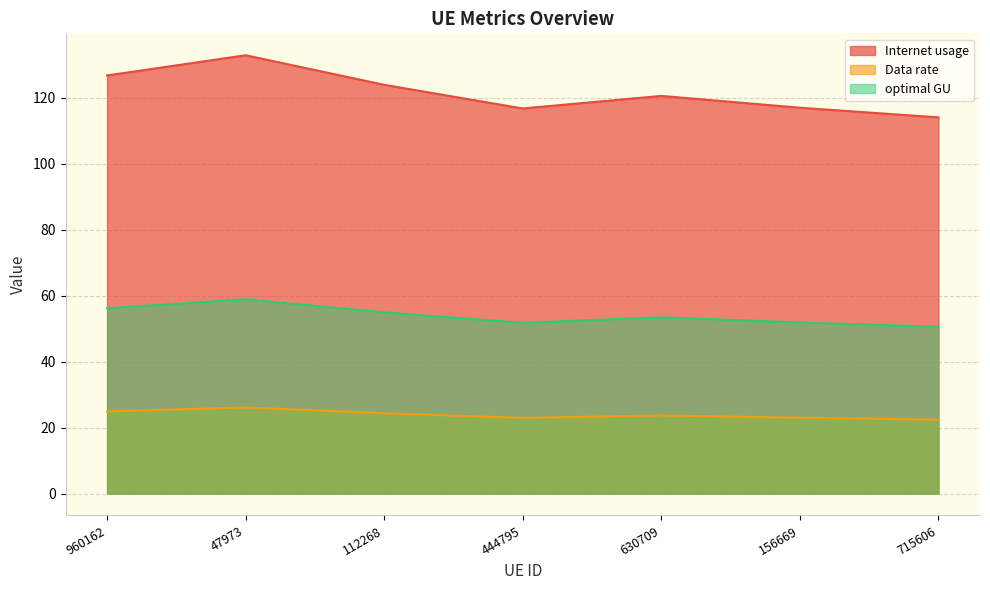

How many lines are shown in the chart?

3